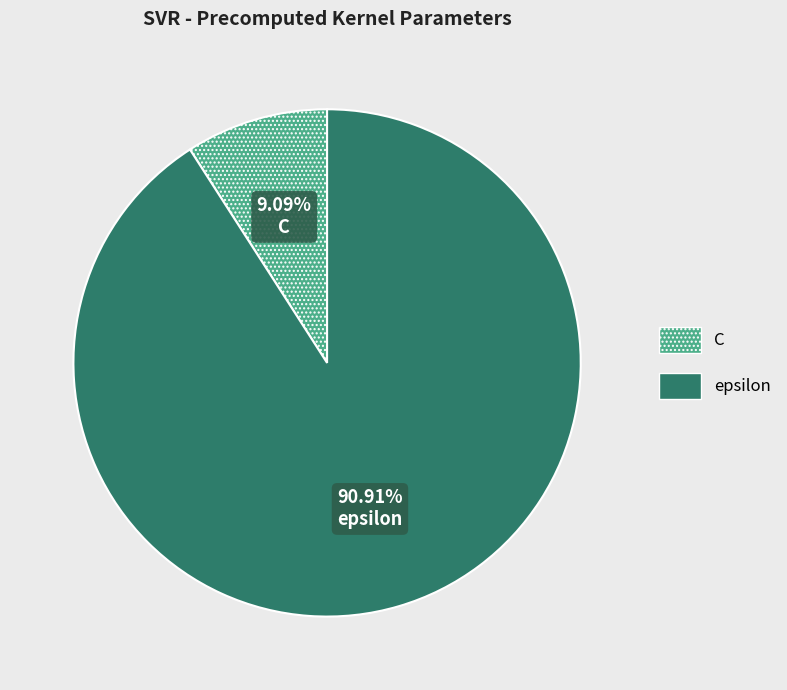

To the nearest percent, what percentage of the pie is epsilon?

91%